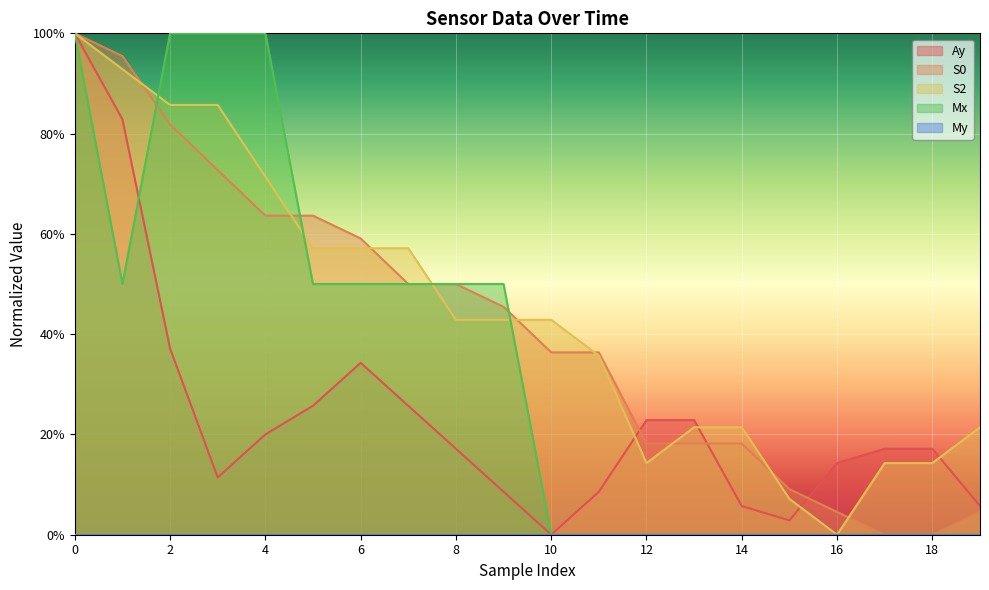

True or false: S2 has a value of 0.1 at 15.

False